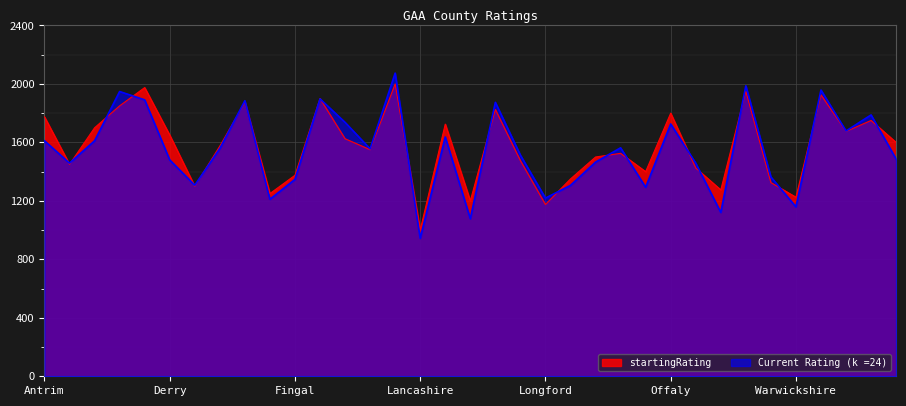

What is the total value across all series at Fermanagh?

2461